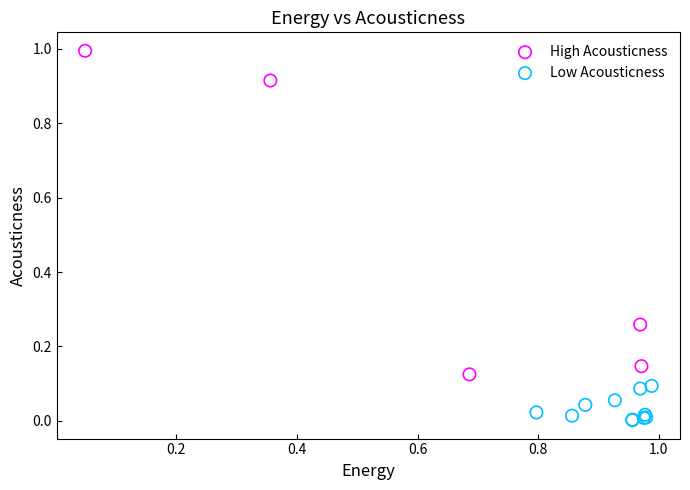

Which series contains the lowest Y value?

Low Acousticness